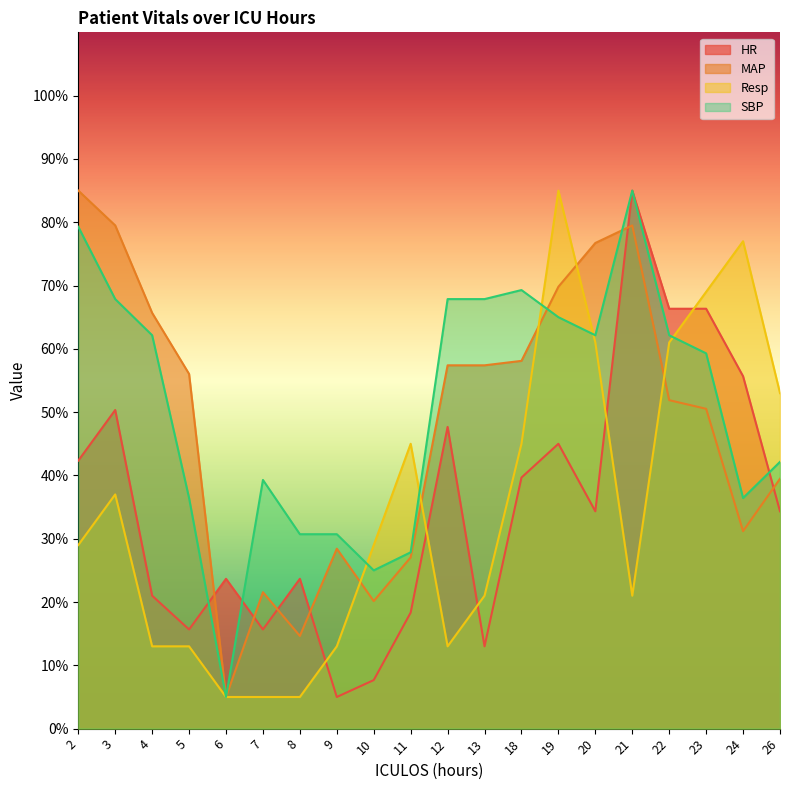

Reading left to right, what are all the values shown in this chart?

HR: 42.3	50.3	21.0	15.7	23.7	15.7	23.7	5.0	7.7	18.3	47.7	13.0	39.7	45.0	34.3	85.0	66.3	66.3	55.7	34.3
MAP: 85.0	79.5	65.7	56.0	5.0	21.6	14.6	28.4	20.1	27.1	57.4	57.4	58.1	69.8	76.7	79.5	51.9	50.5	31.2	39.5
Resp: 29.0	37.0	13.0	13.0	5.0	5.0	5.0	13.0	29.0	45.0	13.0	21.0	45.0	85.0	61.0	21.0	61.0	69.0	77.0	53.0
SBP: 79.3	67.9	62.1	36.4	5.0	39.3	30.7	30.7	25.0	27.9	67.9	67.9	69.3	65.0	62.1	85.0	62.1	59.3	36.4	42.1